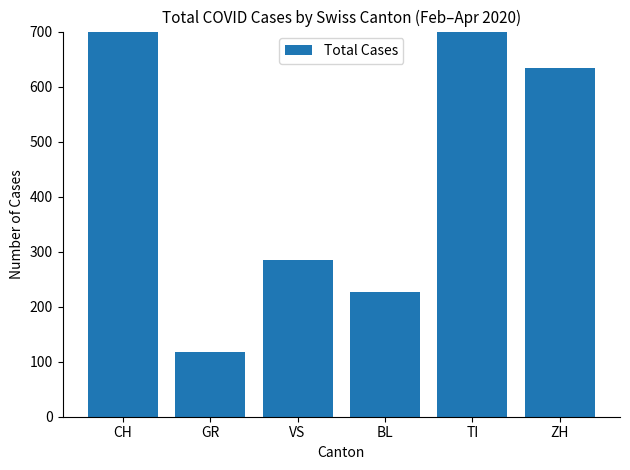

What is the value of the 2nd bar from the left?

118